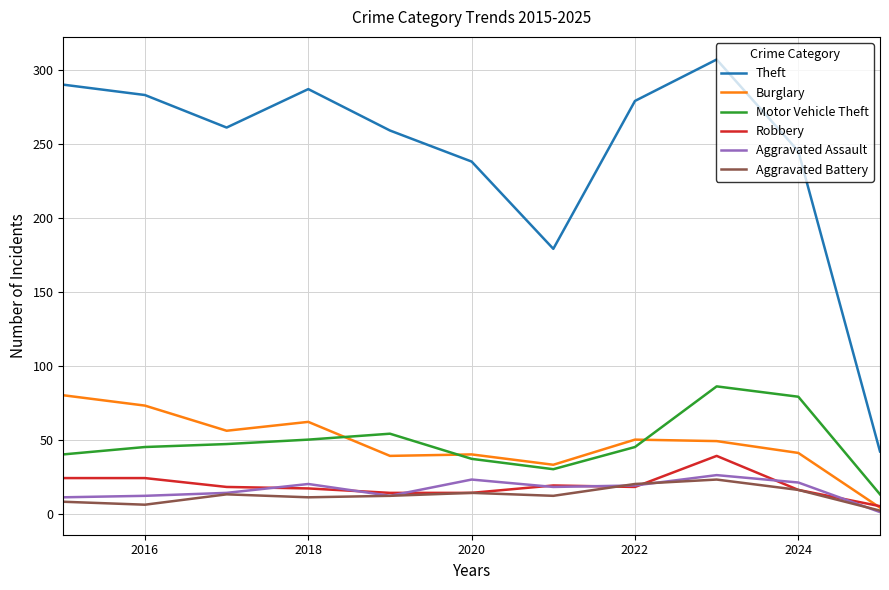

What are all the series names shown in the legend?

Theft, Burglary, Motor Vehicle Theft, Robbery, Aggravated Assault, Aggravated Battery